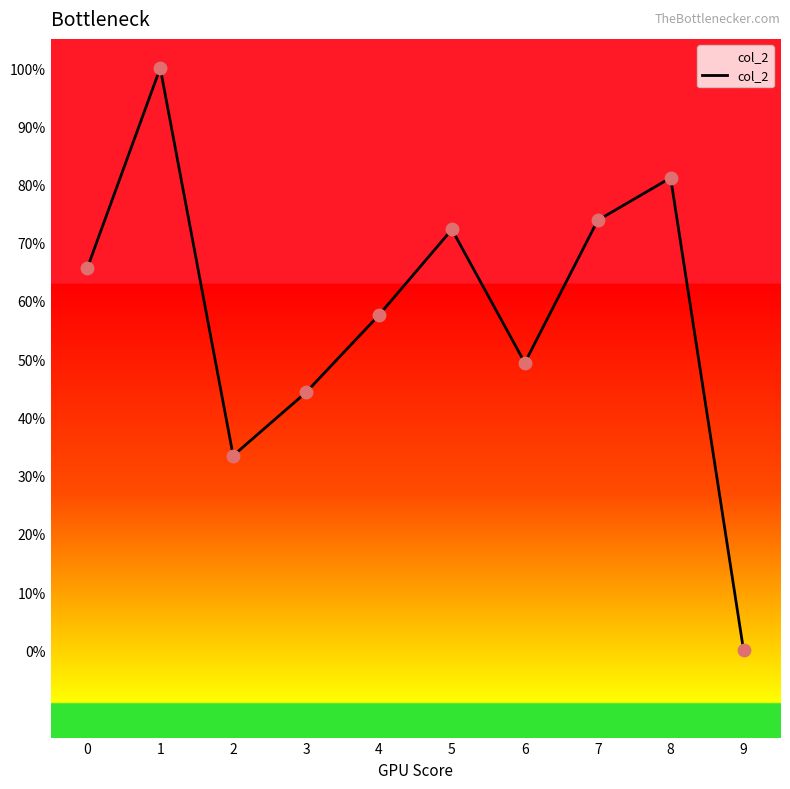

Which has a higher value, 6 or 7?

7